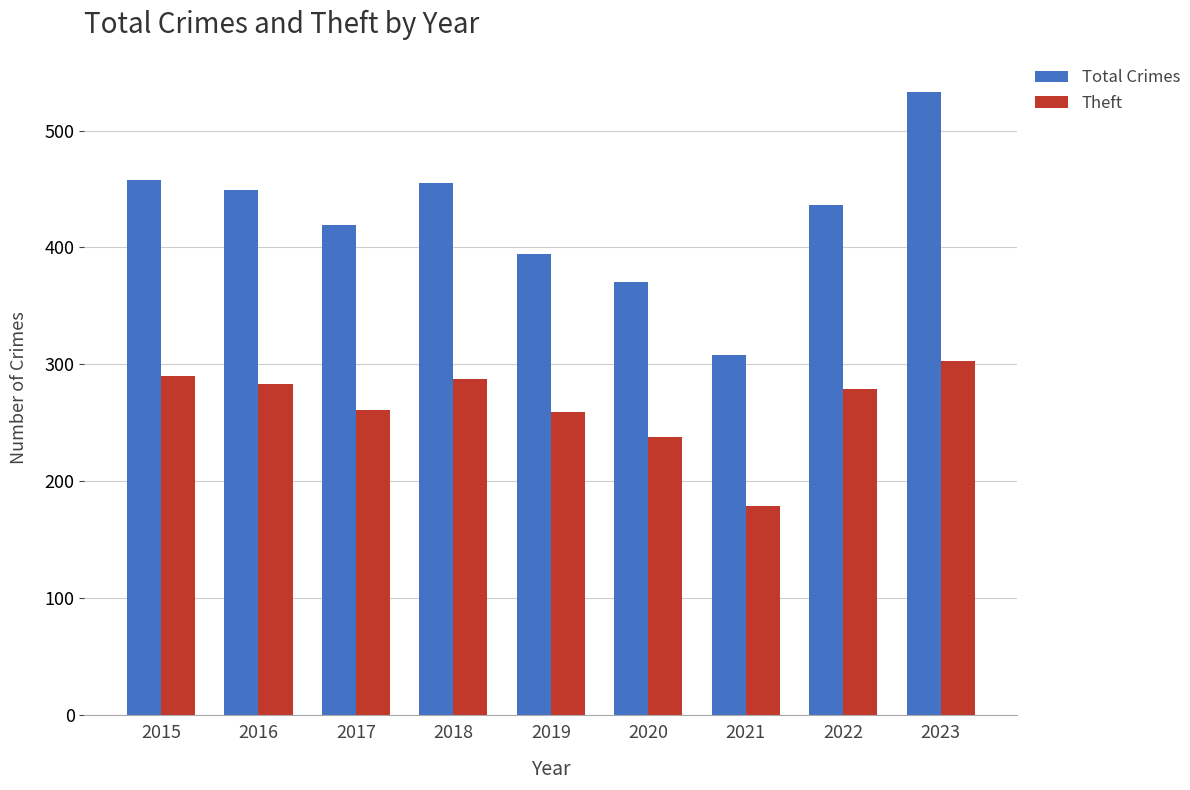

Is the value of Total Crimes at 2022 greater than the value of Theft at 2018?

Yes